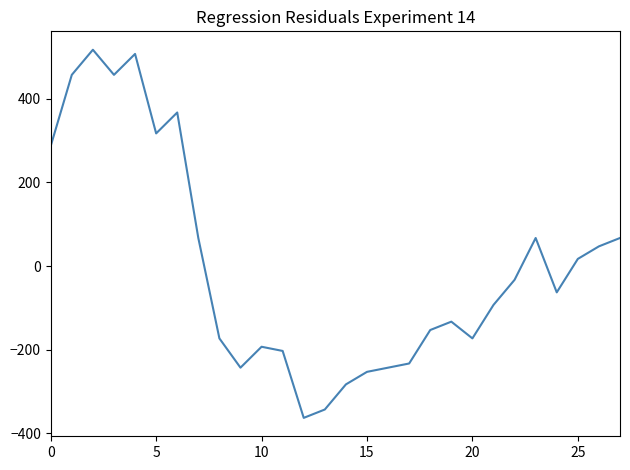

How many categories are shown in the chart?

28